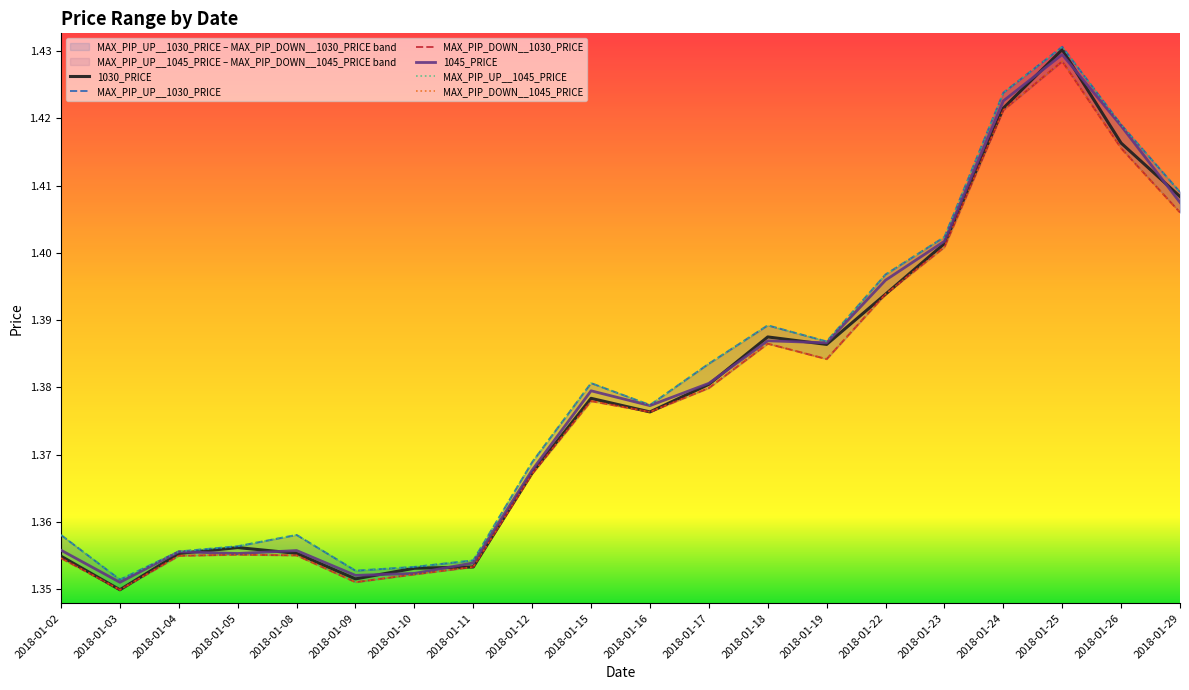

Count the MAX_PIP_DOWN__1045_PRICE values in the range 1 to 2.

20